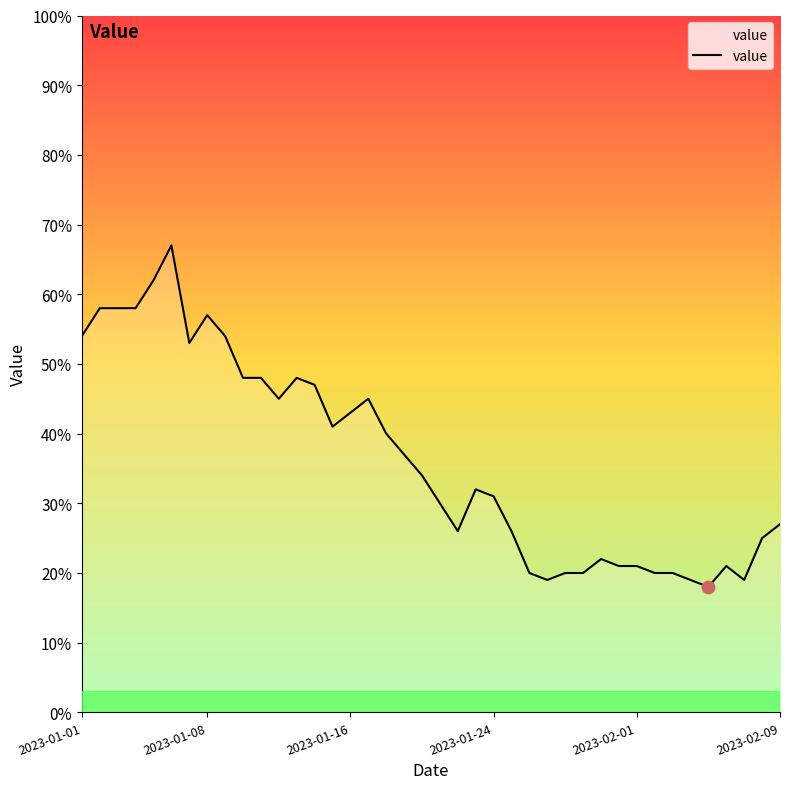

What is the smallest value displayed?

18